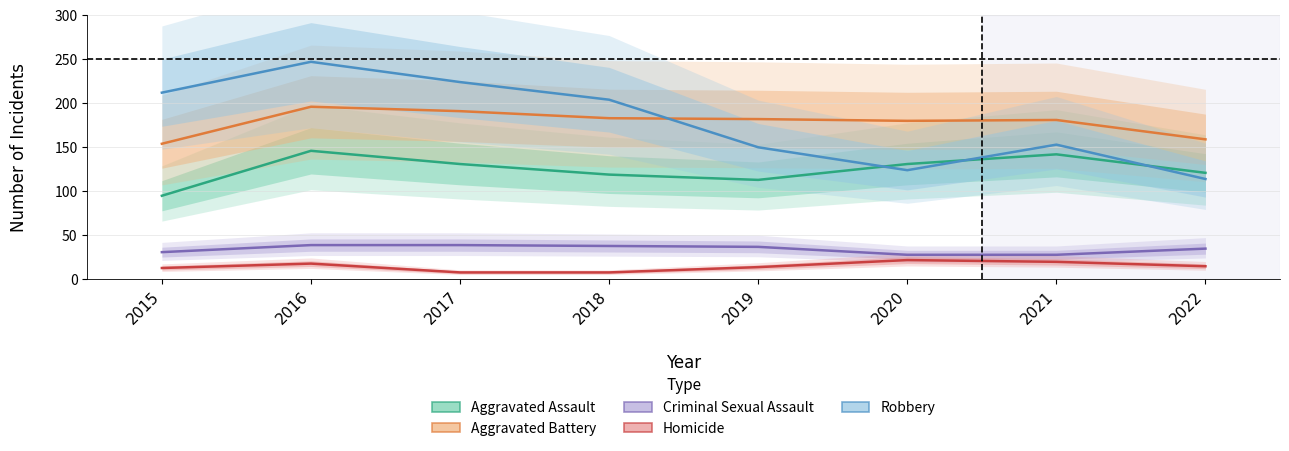

What is the sum of all Aggravated Battery values?

1426